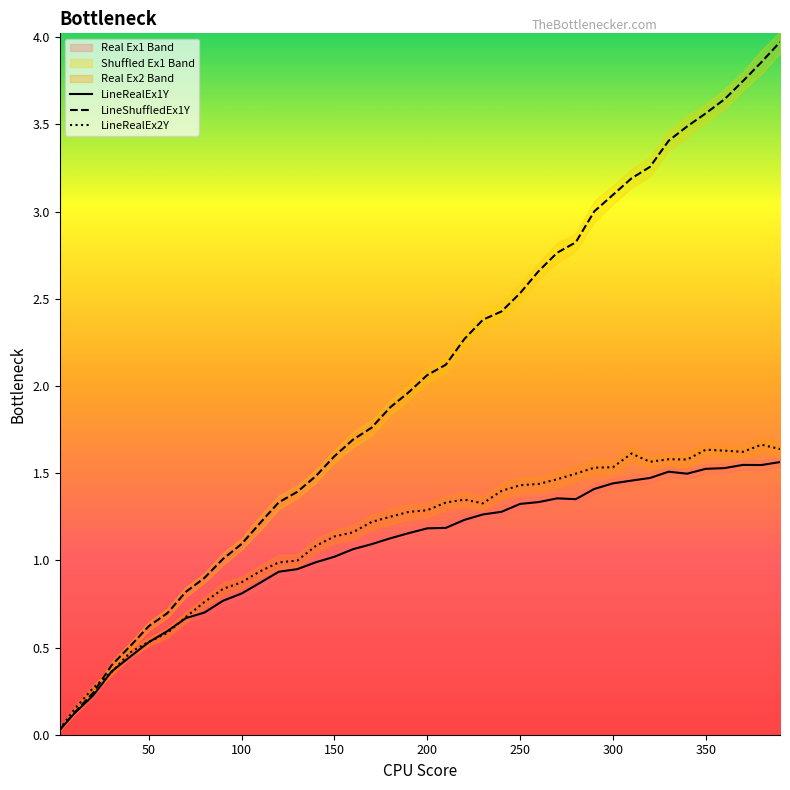

What is the highest value of the LineShuffledEx1Y series?

4.0